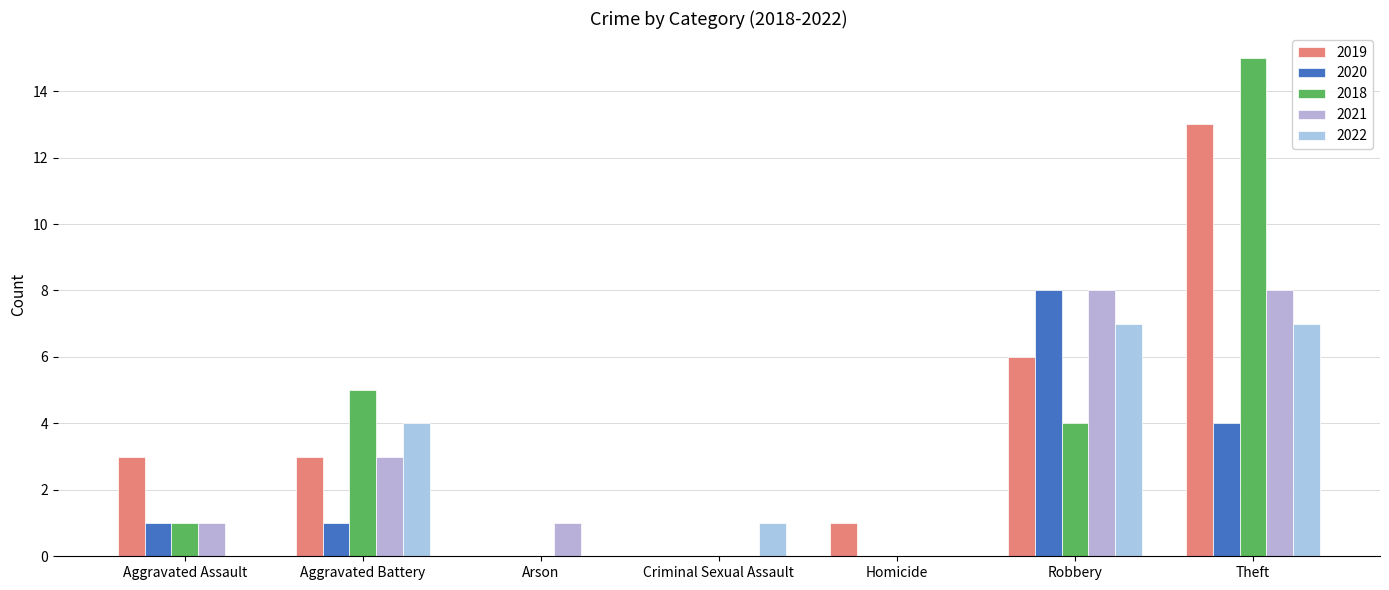

Between Arson and Robbery, which series saw the biggest shift?

2020